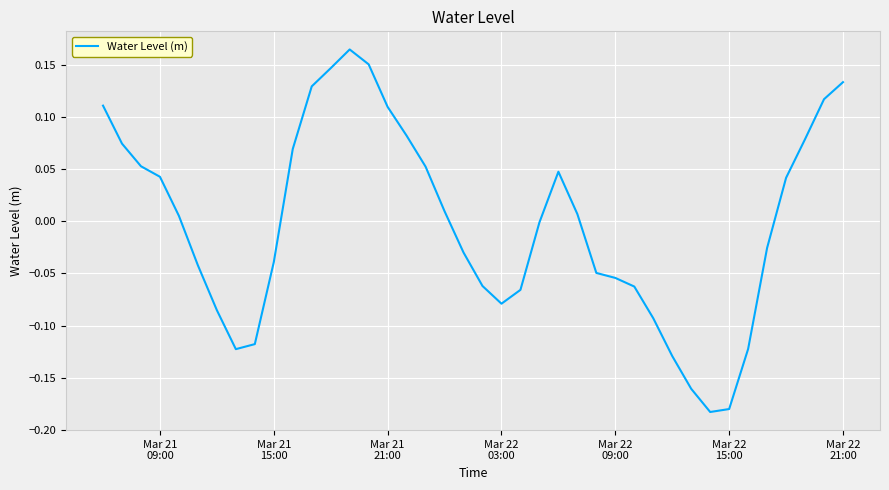

How many interior local peaks (higher than both neighbors) does the data have?

2